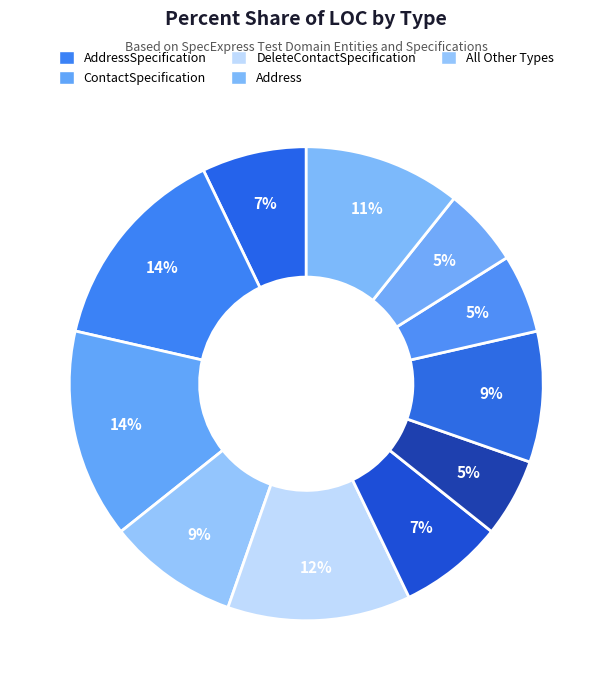

How many segments does this pie chart have?

11